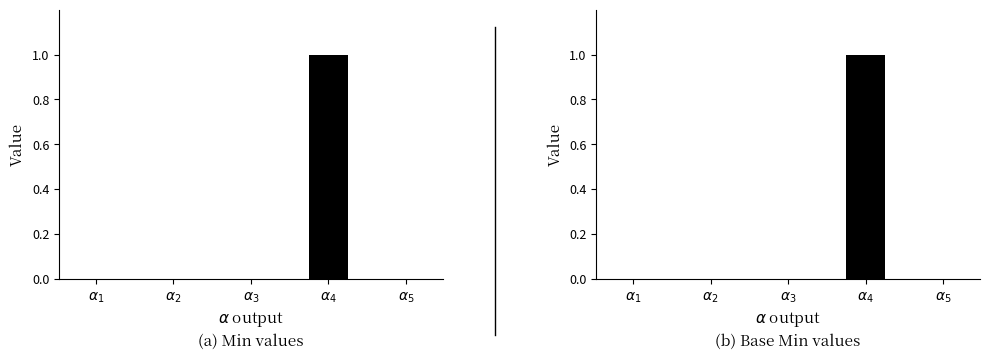

How many bars are there in each group?

2